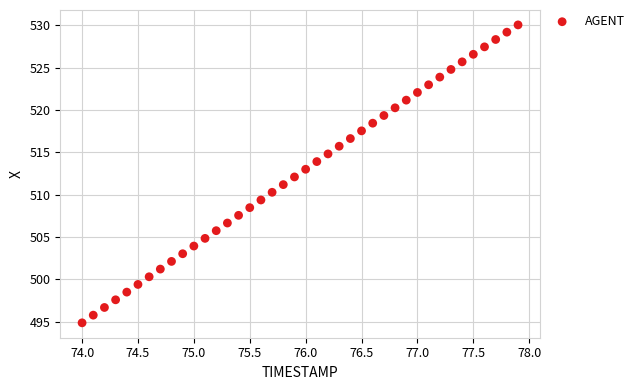

What is the range of X values (max minus min)?

3.9